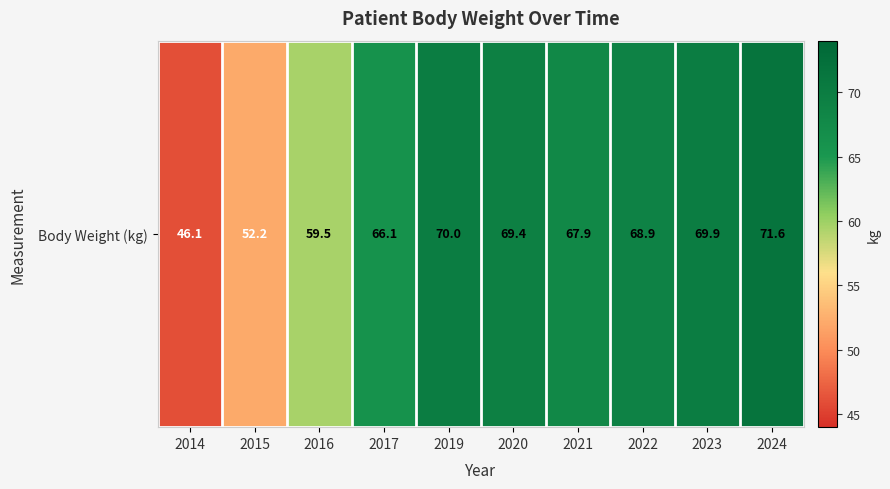

Approximately how many times larger is the value at 2022 compared to 2023?

1.0